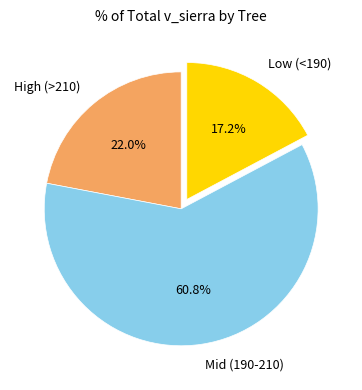

What is the total percentage of High (>210) and Low (<190)?

39.2%